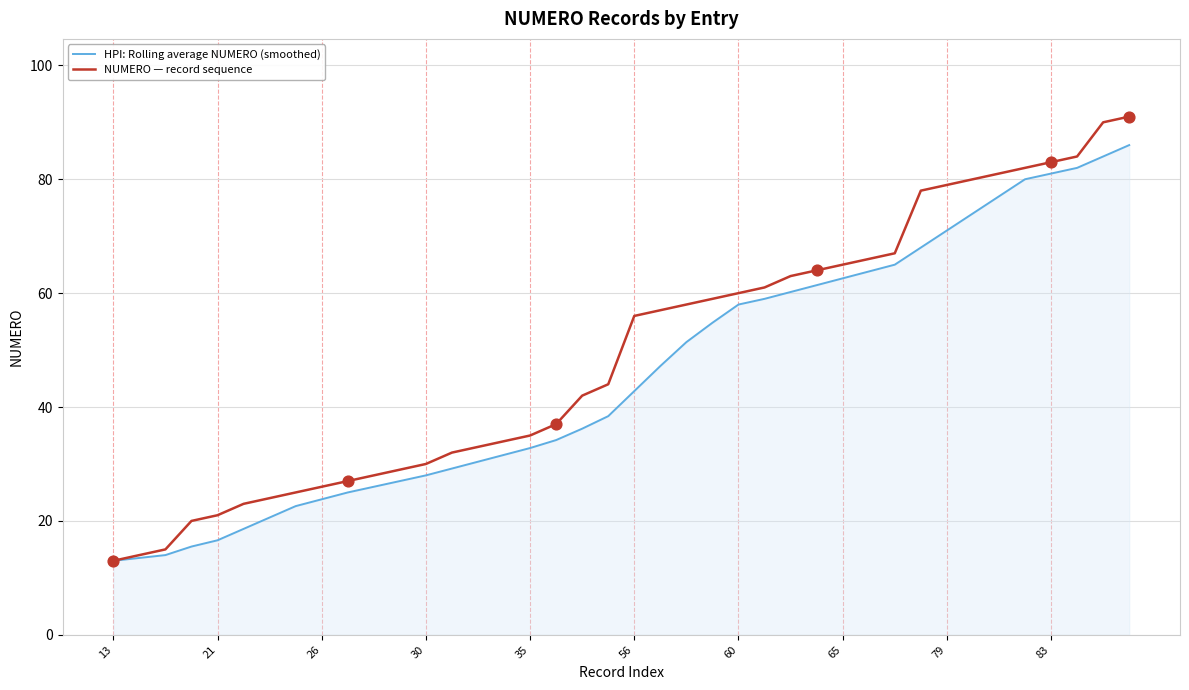

List the series in order of their peak value, highest first.

NUMERO — record sequence, HPI: Rolling average NUMERO (smoothed)